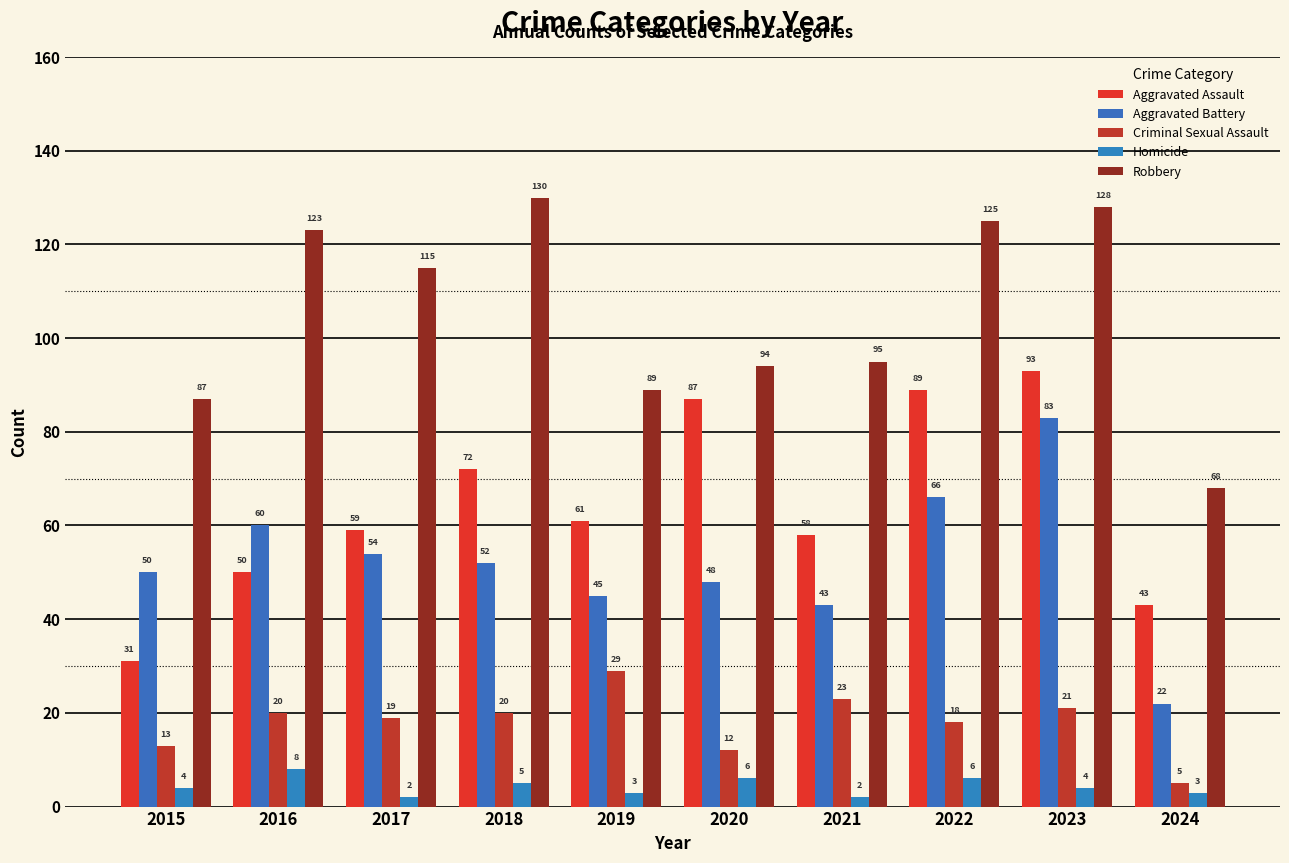

How many bars are there in each group?

5